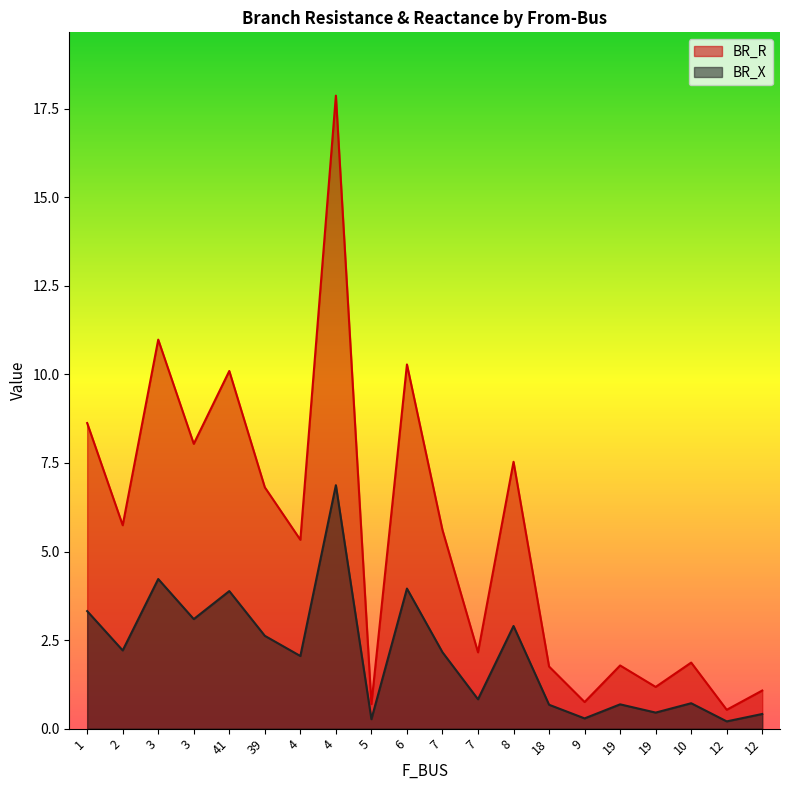

True or false: BR_R and BR_X intersect in this chart.

False